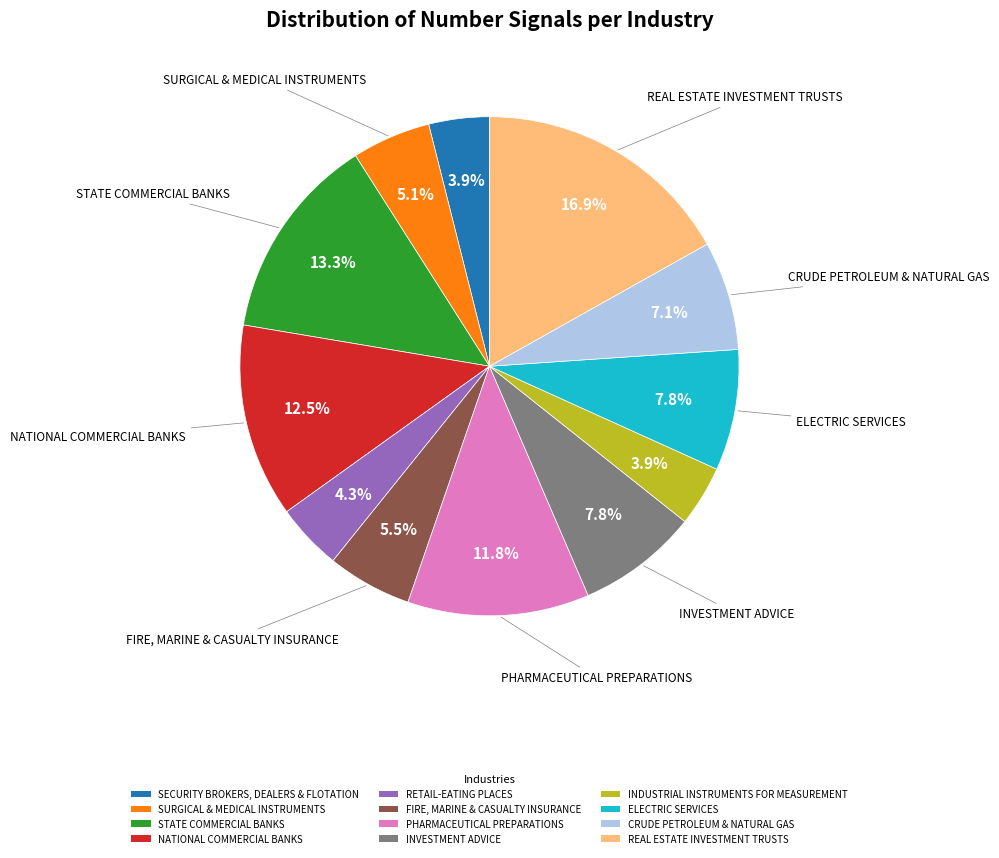

To the nearest percent, what is the difference between the largest and smallest slice percentages?

13%